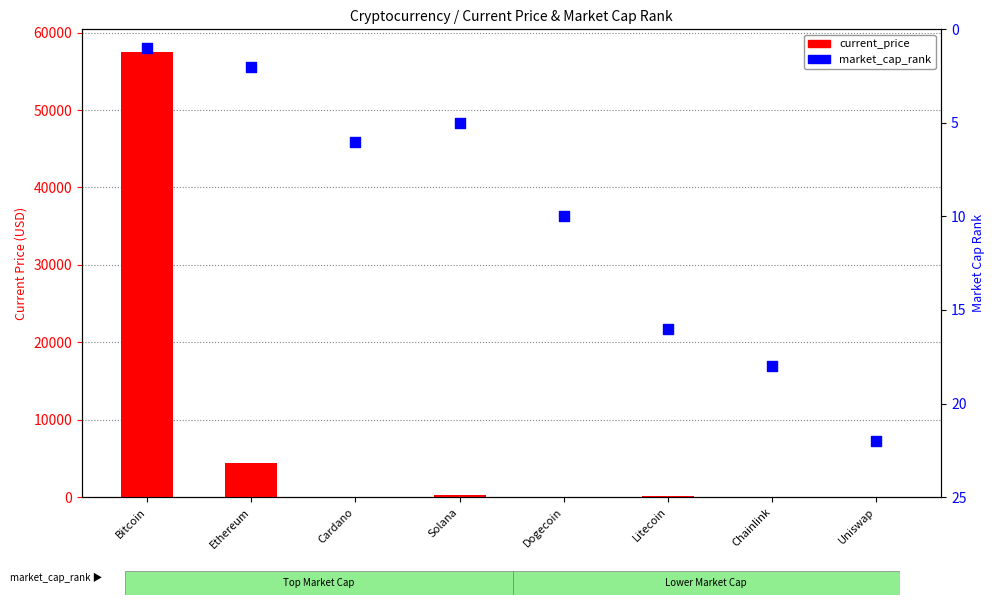

At which category is the sum across all series the highest?

Bitcoin